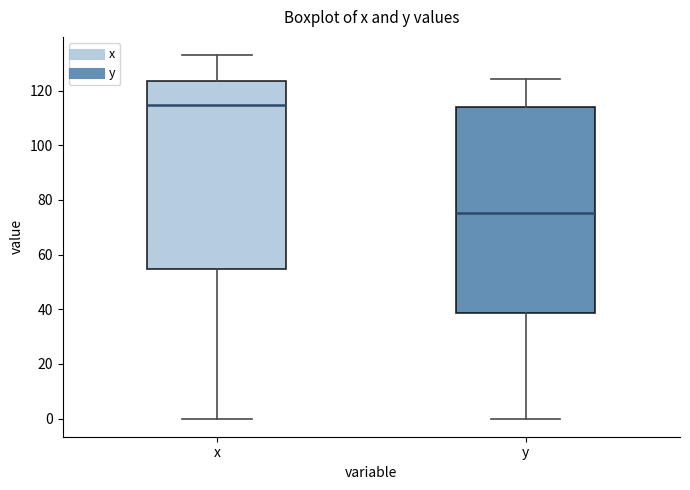

Where does the lower whisker of the box for y end on the y-axis? The values are not printed on the chart, so give them approximately, as read against the axis.

0